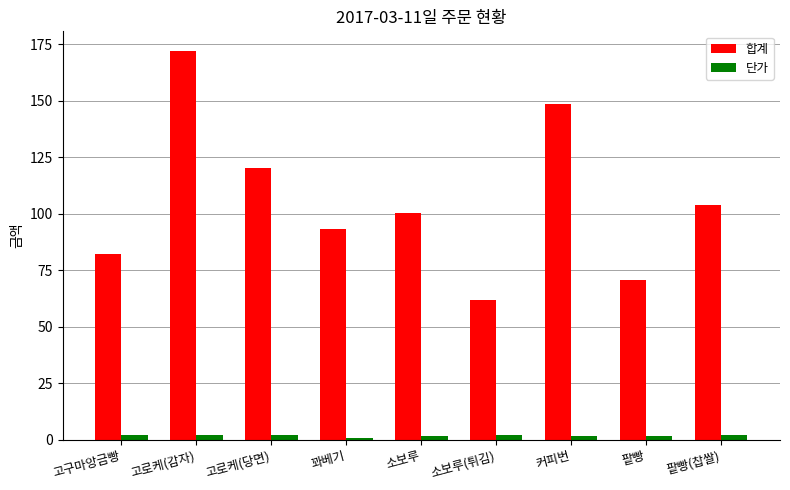

What is the total value across all series at 고구마앙금빵?

84.0